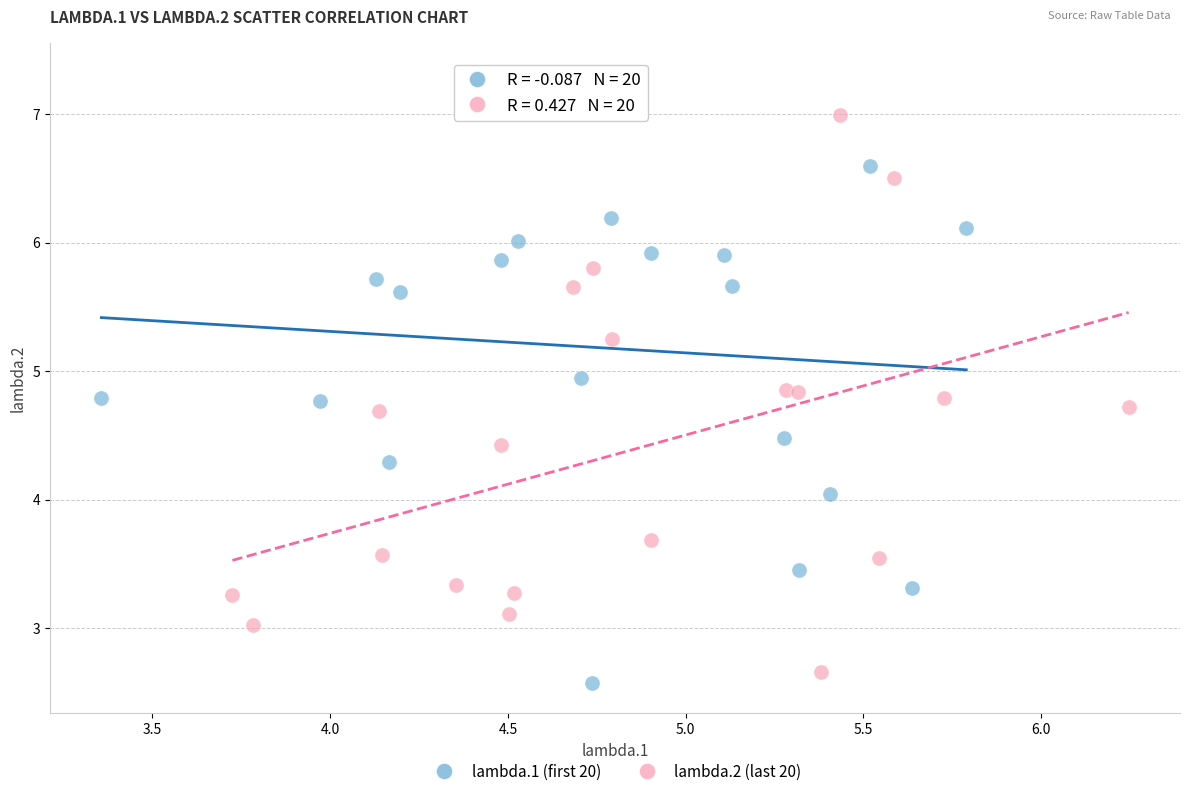

Which series reaches the maximum Y coordinate?

lambda.1 (first 20)